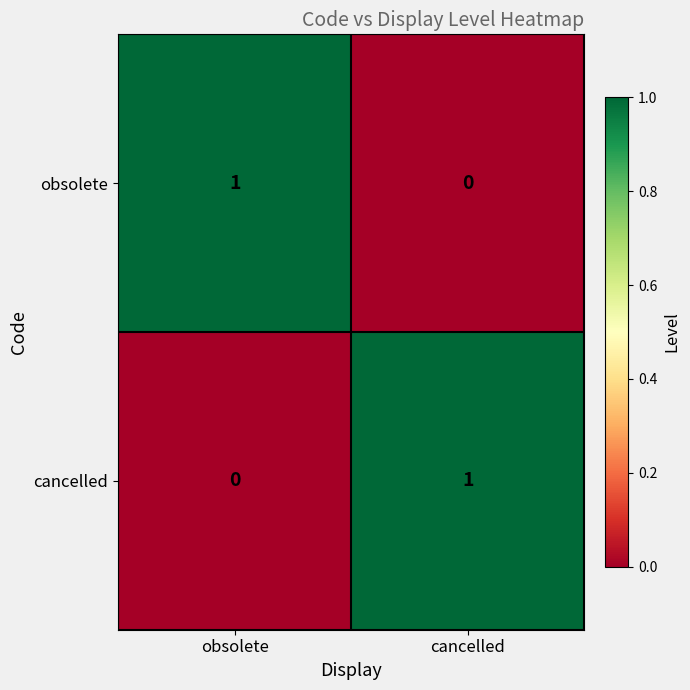

What is the total value across all series at cancelled?

1